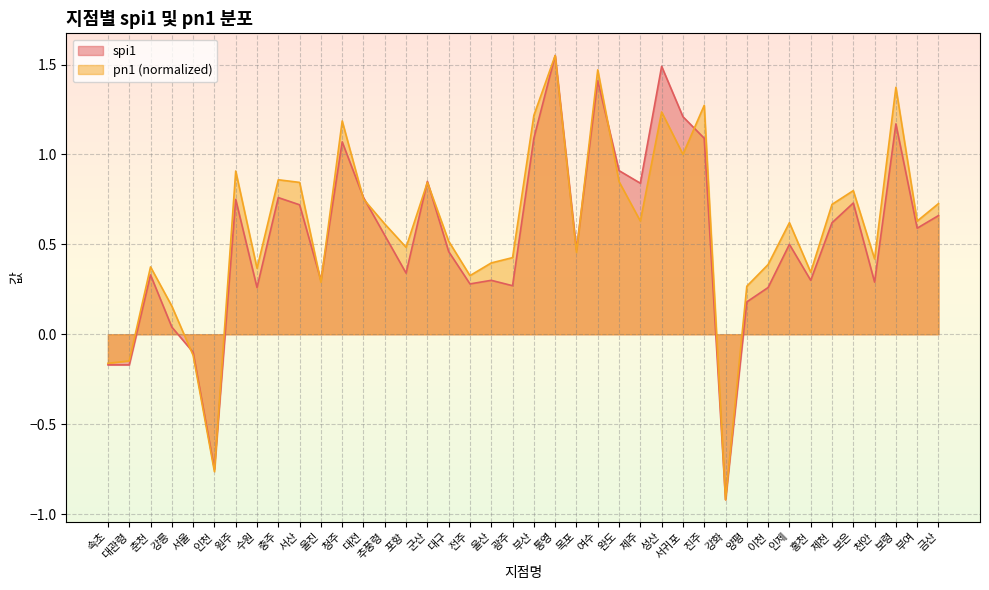

The spi1 series shows 0.1 at 이천. True or false?

False